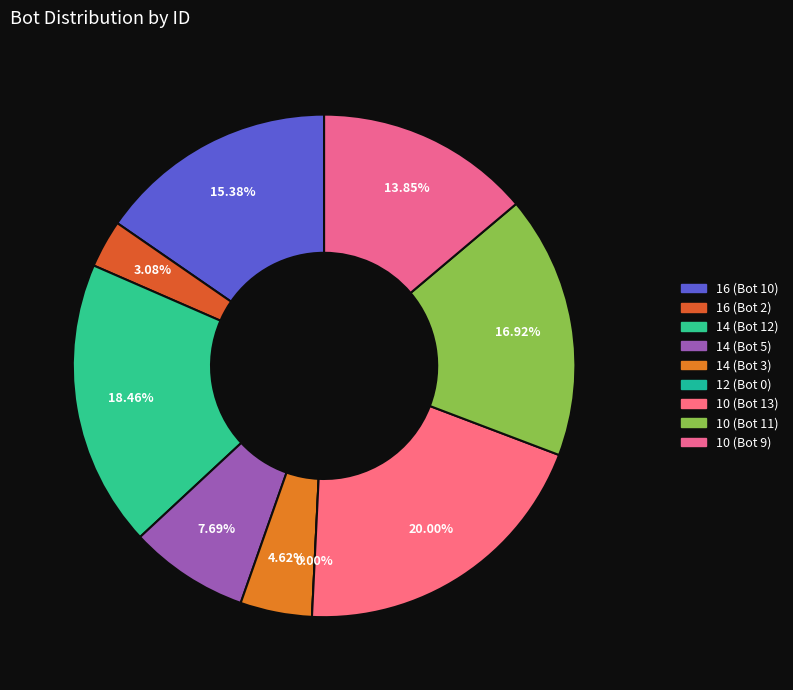

To the nearest percent, what is the combined percentage of 8 (Bot 1) and 16 (Bot 2)?

3%